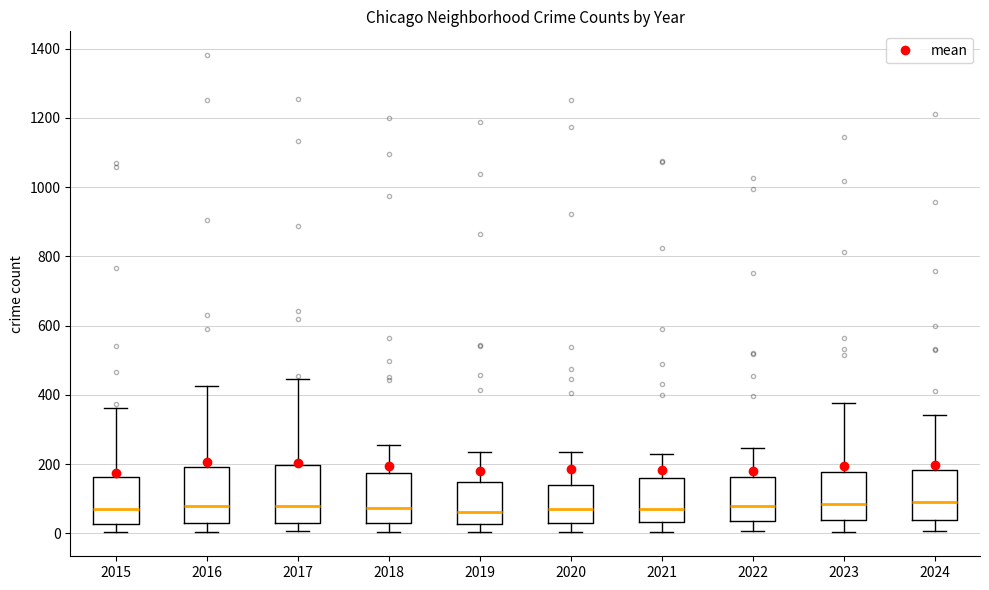

Where does the lower whisker of the box at x = 2018 end on the y-axis? The values are not printed on the chart, so give them approximately, as read against the axis.

0